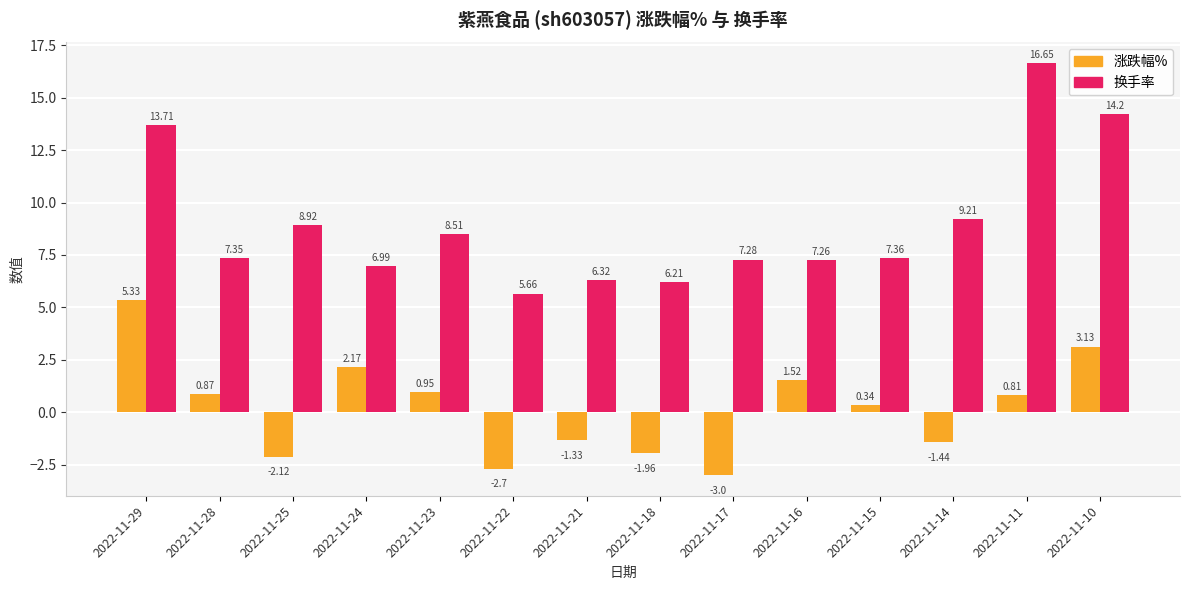

Which series has the largest total across all categories?

换手率